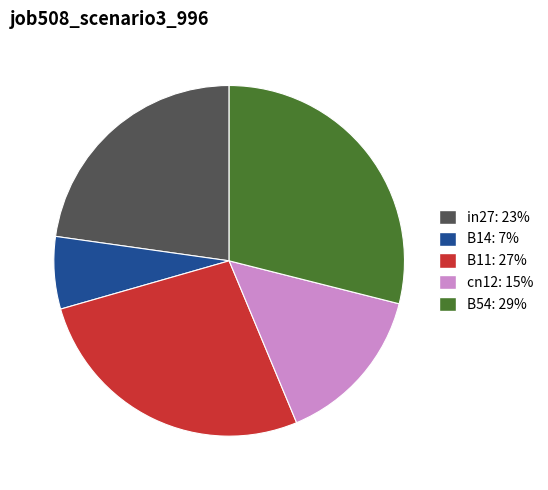

Rank the categories by value from highest to lowest.

B54, B11, in27, cn12, B14